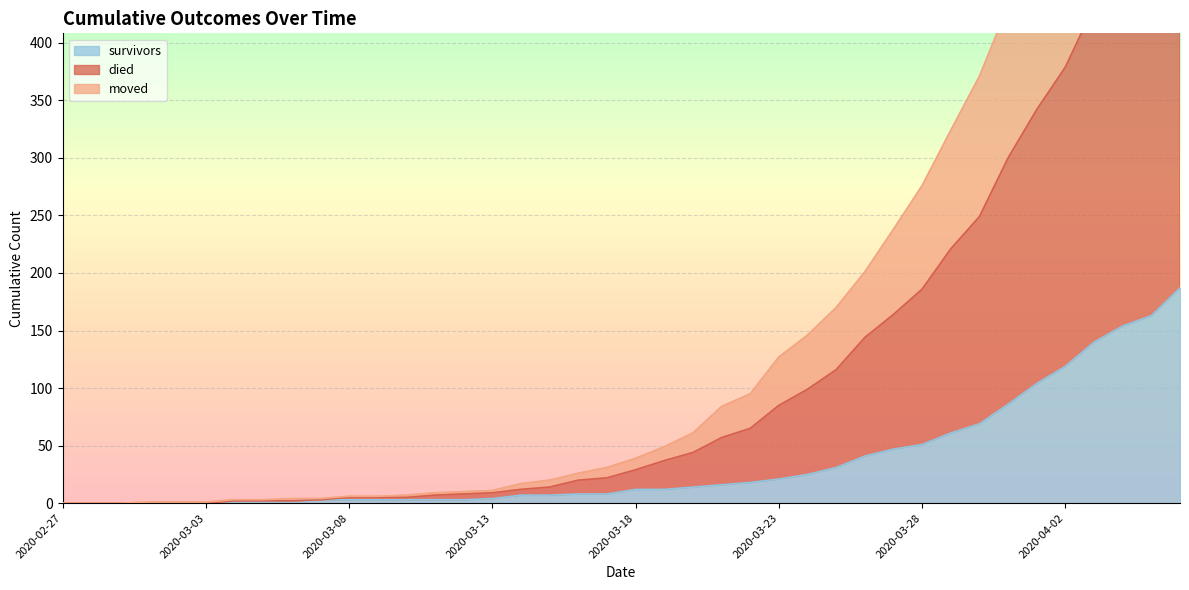

What is the maximum value shown in the chart?

752